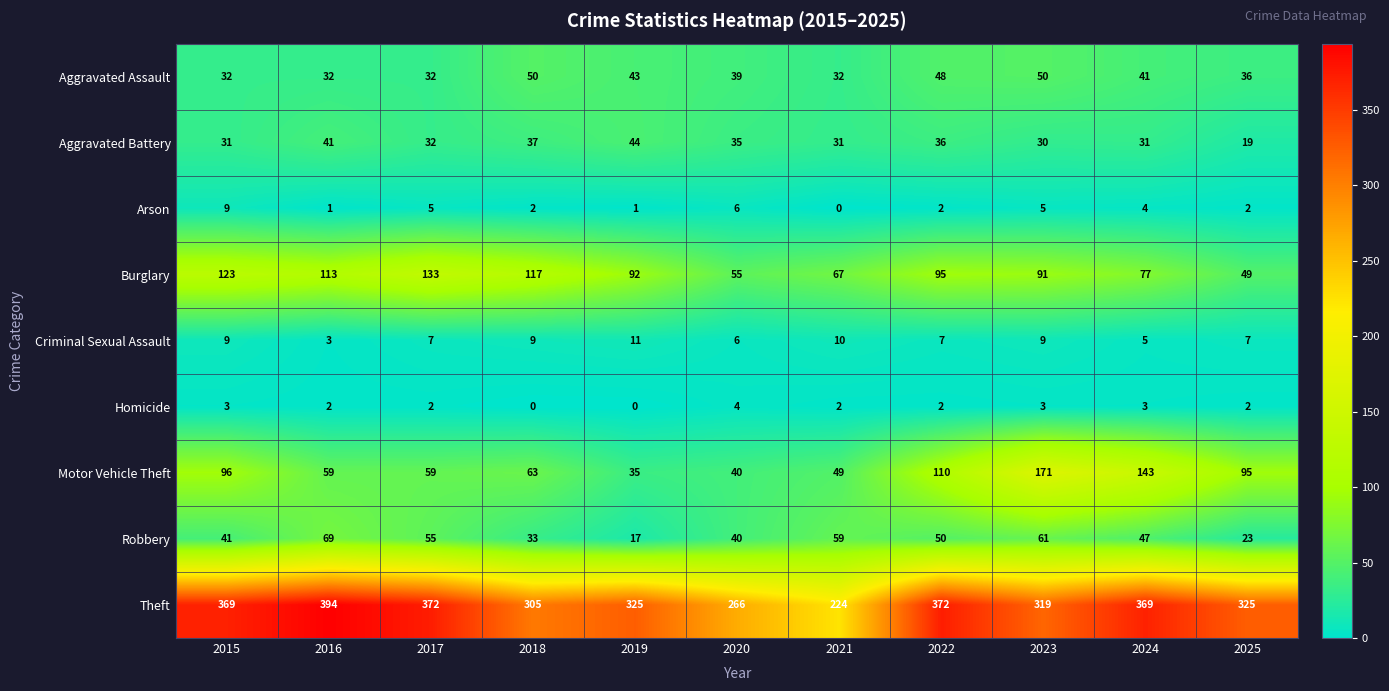

Which series changed the most between 2016 and 2025?

Theft